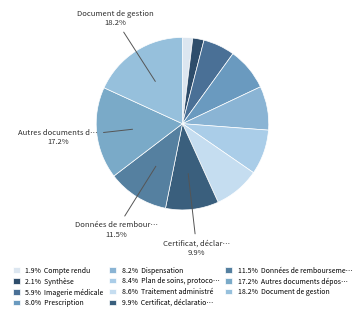

To the nearest percent, what is the average slice percentage?

9%